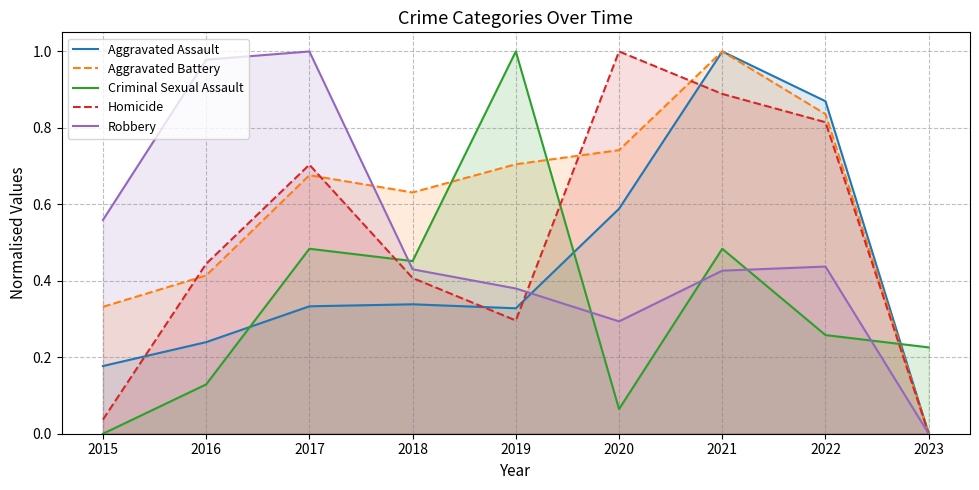

True or false: Robbery has a value of 0.6 at 2023.

False